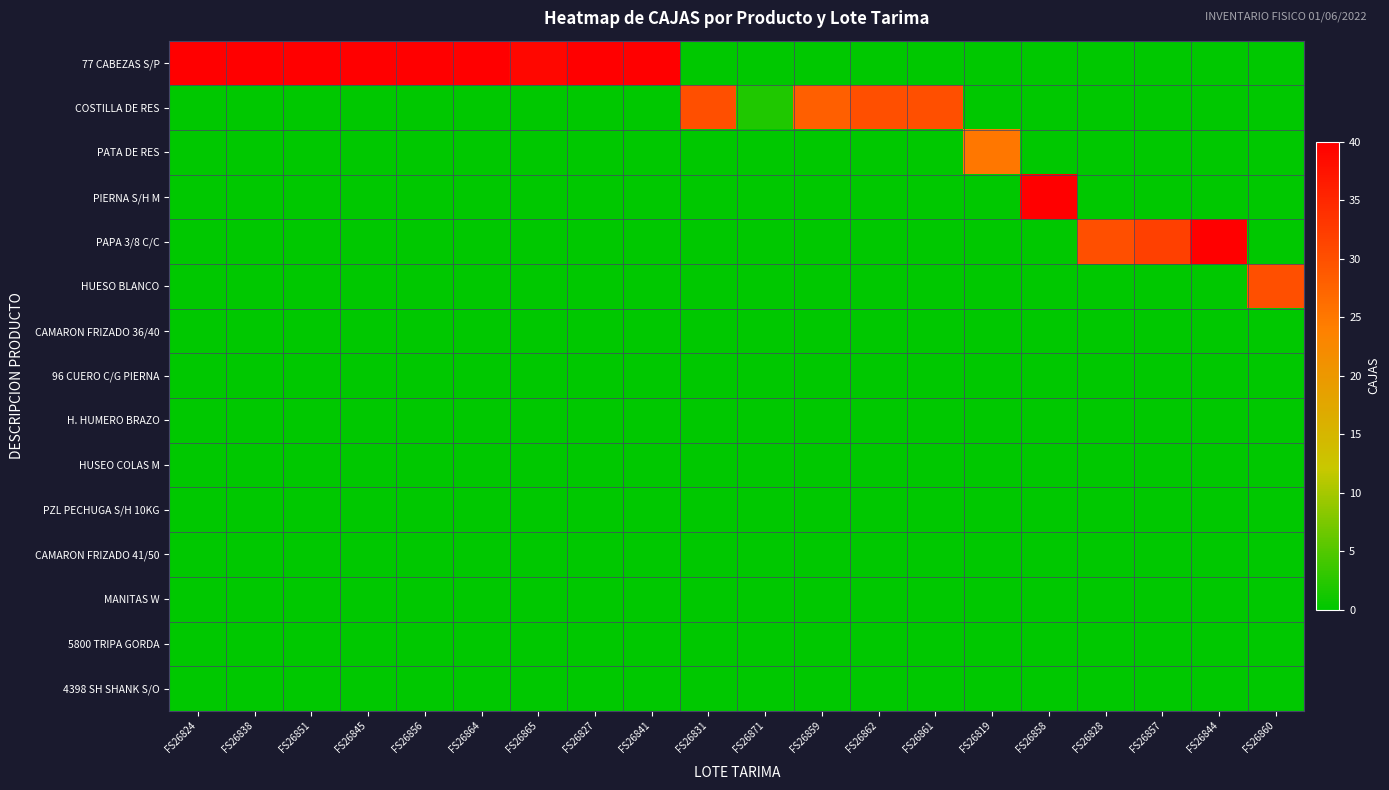

Reading left to right, transcribe all the data shown in this chart.

77 CABEZAS S/P: FS26824=40	FS26838=40	FS26851=40	FS26845=40	FS26856=40	FS26864=40	FS26865=39	FS26827=40	FS26841=40	FS26831=0	FS26871=0	FS26859=0	FS26862=0	FS26861=0	FS26819=0	FS26858=0	FS26828=0	FS26857=0	FS26844=0	FS26860=0
COSTILLA DE RES: FS26824=0	FS26838=0	FS26851=0	FS26845=0	FS26856=0	FS26864=0	FS26865=0	FS26827=0	FS26841=0	FS26831=30	FS26871=2	FS26859=28	FS26862=30	FS26861=30	FS26819=0	FS26858=0	FS26828=0	FS26857=0	FS26844=0	FS26860=0
PATA DE RES: FS26824=0	FS26838=0	FS26851=0	FS26845=0	FS26856=0	FS26864=0	FS26865=0	FS26827=0	FS26841=0	FS26831=0	FS26871=0	FS26859=0	FS26862=0	FS26861=0	FS26819=25	FS26858=0	FS26828=0	FS26857=0	FS26844=0	FS26860=0
PIERNA S/H M: FS26824=0	FS26838=0	FS26851=0	FS26845=0	FS26856=0	FS26864=0	FS26865=0	FS26827=0	FS26841=0	FS26831=0	FS26871=0	FS26859=0	FS26862=0	FS26861=0	FS26819=0	FS26858=40	FS26828=0	FS26857=0	FS26844=0	FS26860=0
PAPA 3/8 C/C: FS26824=0	FS26838=0	FS26851=0	FS26845=0	FS26856=0	FS26864=0	FS26865=0	FS26827=0	FS26841=0	FS26831=0	FS26871=0	FS26859=0	FS26862=0	FS26861=0	FS26819=0	FS26858=0	FS26828=30	FS26857=32	FS26844=40	FS26860=0
HUESO BLANCO: FS26824=0	FS26838=0	FS26851=0	FS26845=0	FS26856=0	FS26864=0	FS26865=0	FS26827=0	FS26841=0	FS26831=0	FS26871=0	FS26859=0	FS26862=0	FS26861=0	FS26819=0	FS26858=0	FS26828=0	FS26857=0	FS26844=0	FS26860=30
CAMARON FRIZADO 36/40: FS26824=0	FS26838=0	FS26851=0	FS26845=0	FS26856=0	FS26864=0	FS26865=0	FS26827=0	FS26841=0	FS26831=0	FS26871=0	FS26859=0	FS26862=0	FS26861=0	FS26819=0	FS26858=0	FS26828=0	FS26857=0	FS26844=0	FS26860=0
96 CUERO C/G PIERNA: FS26824=0	FS26838=0	FS26851=0	FS26845=0	FS26856=0	FS26864=0	FS26865=0	FS26827=0	FS26841=0	FS26831=0	FS26871=0	FS26859=0	FS26862=0	FS26861=0	FS26819=0	FS26858=0	FS26828=0	FS26857=0	FS26844=0	FS26860=0
H. HUMERO BRAZO: FS26824=0	FS26838=0	FS26851=0	FS26845=0	FS26856=0	FS26864=0	FS26865=0	FS26827=0	FS26841=0	FS26831=0	FS26871=0	FS26859=0	FS26862=0	FS26861=0	FS26819=0	FS26858=0	FS26828=0	FS26857=0	FS26844=0	FS26860=0
HUSEO COLAS M: FS26824=0	FS26838=0	FS26851=0	FS26845=0	FS26856=0	FS26864=0	FS26865=0	FS26827=0	FS26841=0	FS26831=0	FS26871=0	FS26859=0	FS26862=0	FS26861=0	FS26819=0	FS26858=0	FS26828=0	FS26857=0	FS26844=0	FS26860=0
PZL PECHUGA S/H 10KG: FS26824=0	FS26838=0	FS26851=0	FS26845=0	FS26856=0	FS26864=0	FS26865=0	FS26827=0	FS26841=0	FS26831=0	FS26871=0	FS26859=0	FS26862=0	FS26861=0	FS26819=0	FS26858=0	FS26828=0	FS26857=0	FS26844=0	FS26860=0
CAMARON FRIZADO 41/50: FS26824=0	FS26838=0	FS26851=0	FS26845=0	FS26856=0	FS26864=0	FS26865=0	FS26827=0	FS26841=0	FS26831=0	FS26871=0	FS26859=0	FS26862=0	FS26861=0	FS26819=0	FS26858=0	FS26828=0	FS26857=0	FS26844=0	FS26860=0
MANITAS W: FS26824=0	FS26838=0	FS26851=0	FS26845=0	FS26856=0	FS26864=0	FS26865=0	FS26827=0	FS26841=0	FS26831=0	FS26871=0	FS26859=0	FS26862=0	FS26861=0	FS26819=0	FS26858=0	FS26828=0	FS26857=0	FS26844=0	FS26860=0
5800 TRIPA GORDA: FS26824=0	FS26838=0	FS26851=0	FS26845=0	FS26856=0	FS26864=0	FS26865=0	FS26827=0	FS26841=0	FS26831=0	FS26871=0	FS26859=0	FS26862=0	FS26861=0	FS26819=0	FS26858=0	FS26828=0	FS26857=0	FS26844=0	FS26860=0
4398 SH SHANK S/O: FS26824=0	FS26838=0	FS26851=0	FS26845=0	FS26856=0	FS26864=0	FS26865=0	FS26827=0	FS26841=0	FS26831=0	FS26871=0	FS26859=0	FS26862=0	FS26861=0	FS26819=0	FS26858=0	FS26828=0	FS26857=0	FS26844=0	FS26860=0